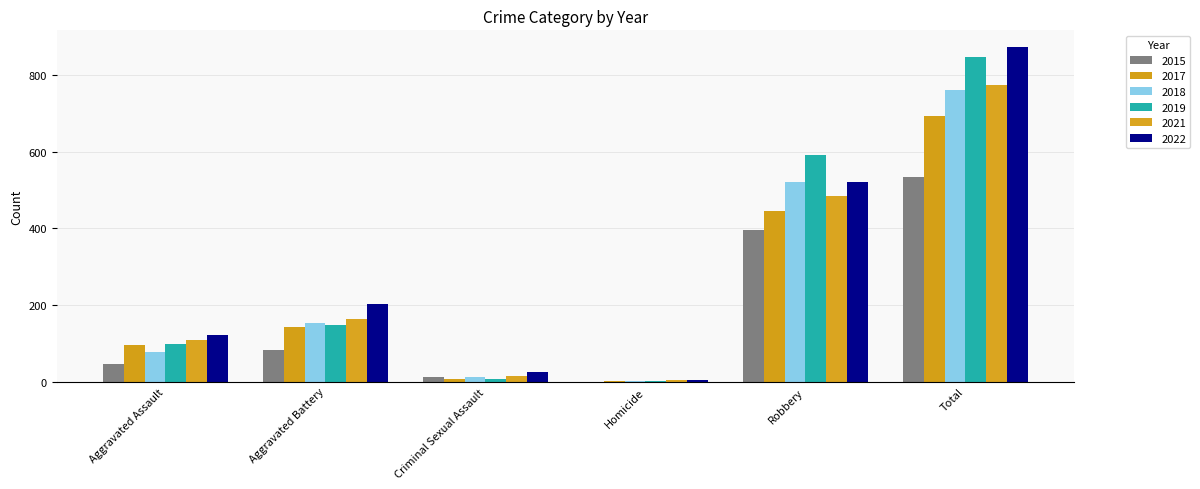

Rank the categories by 2018 value from highest to lowest.

Total, Robbery, Aggravated Battery, Aggravated Assault, Criminal Sexual Assault, Homicide